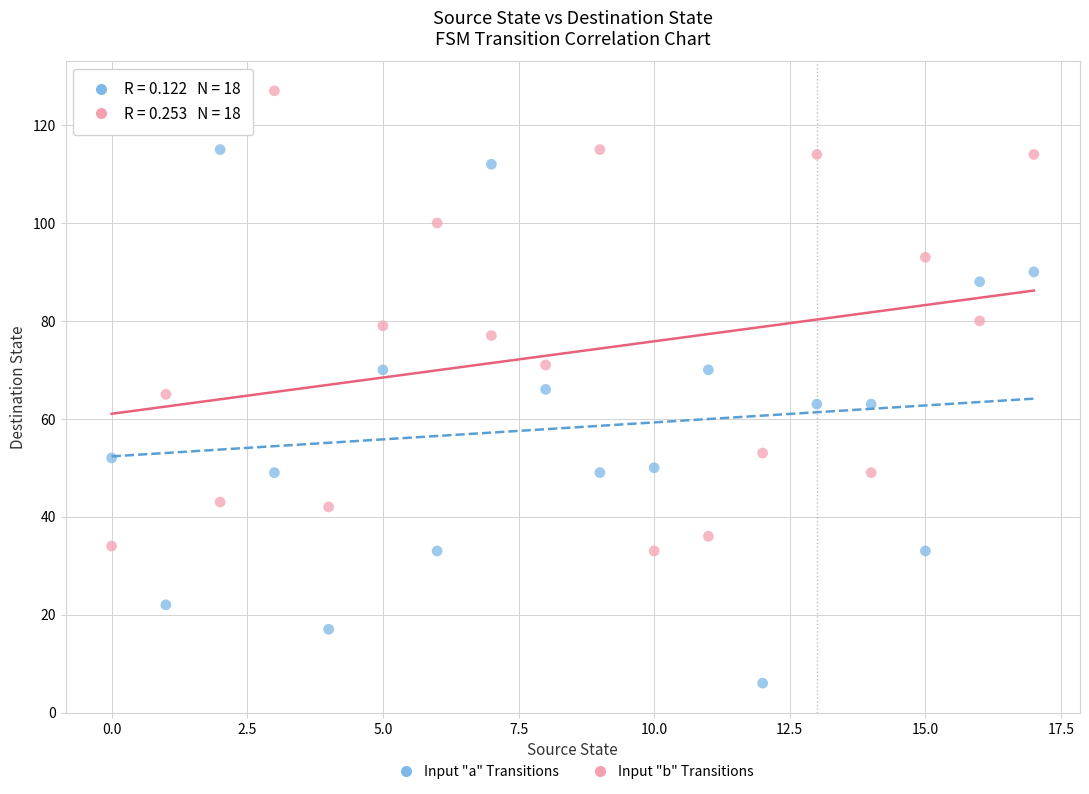

Which series reaches the maximum Y coordinate?

Input "b" Transitions